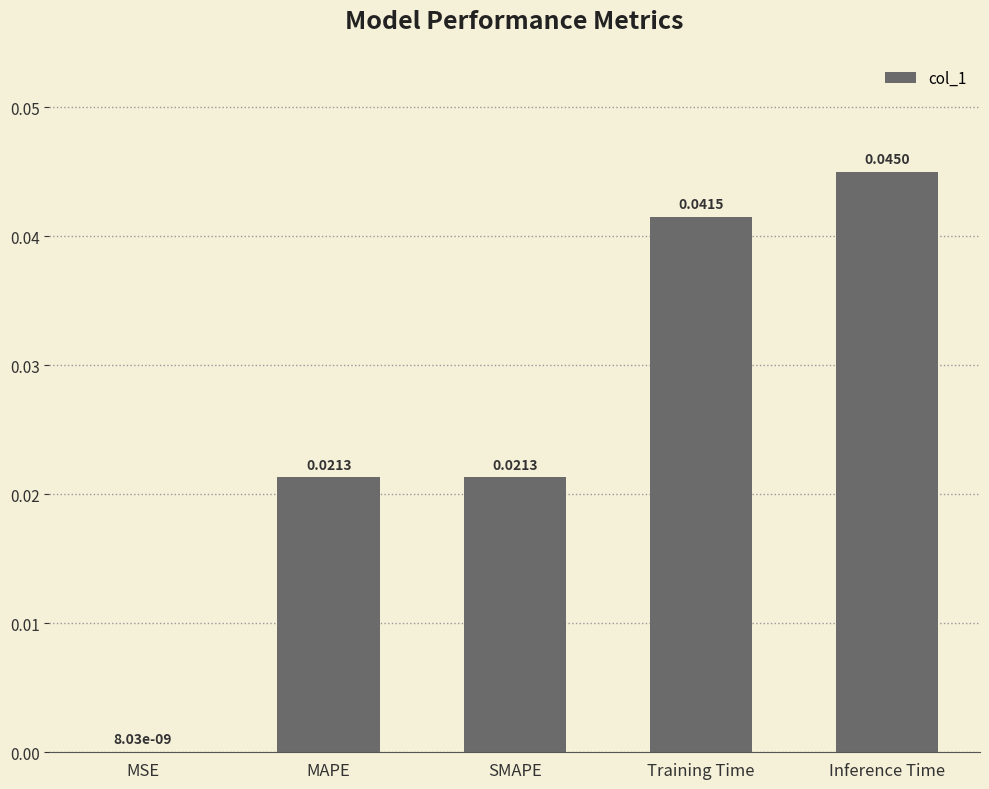

What is the sum of the values at Inference Time and MAPE?

0.1